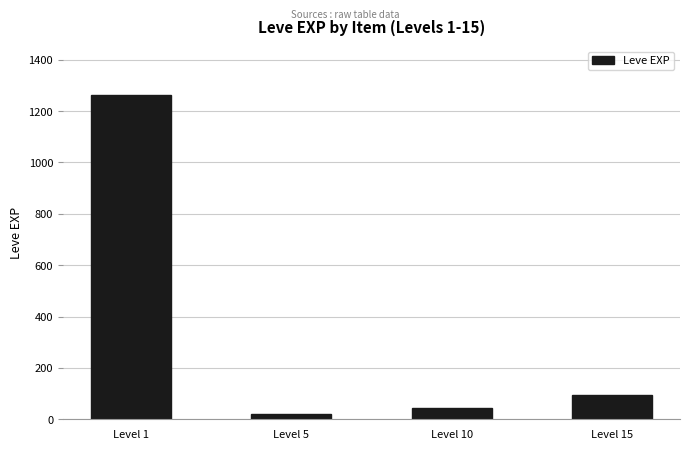

Reading left to right, what are all the values shown in this chart?

1264	22	45	94